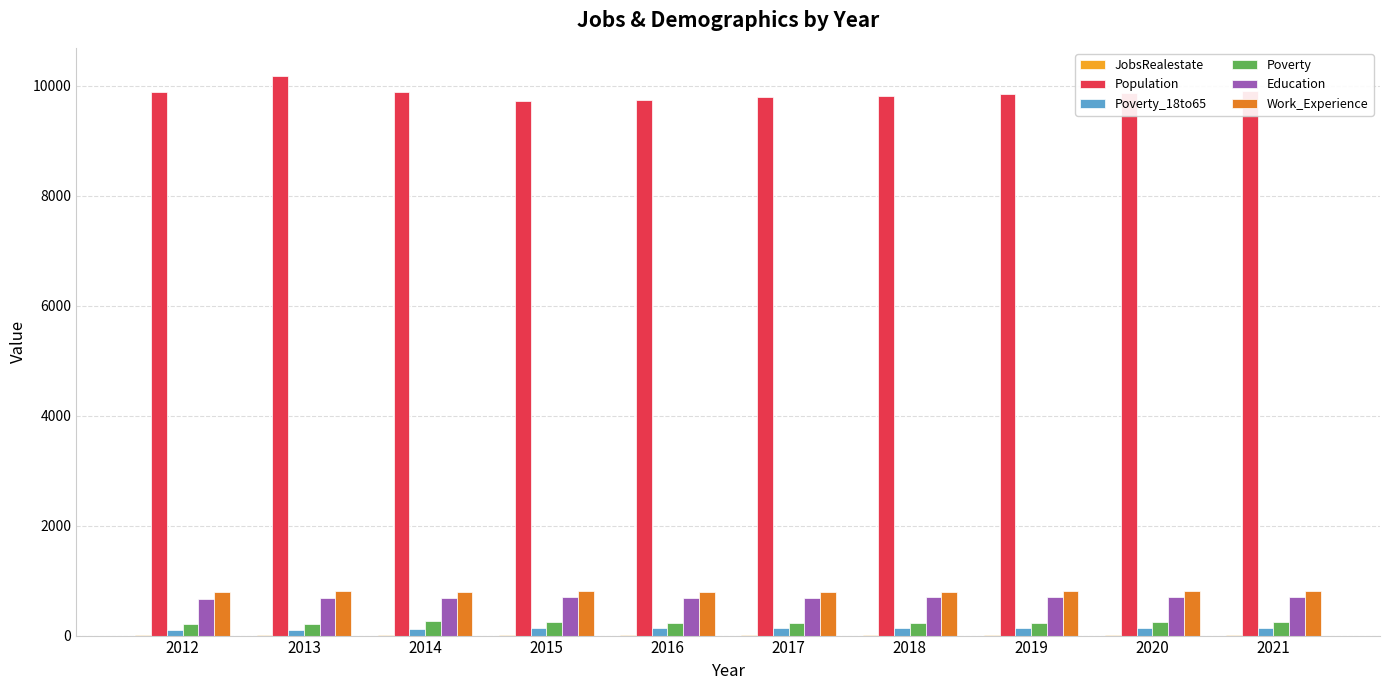

The Population series shows 14948 at 2013. True or false?

False